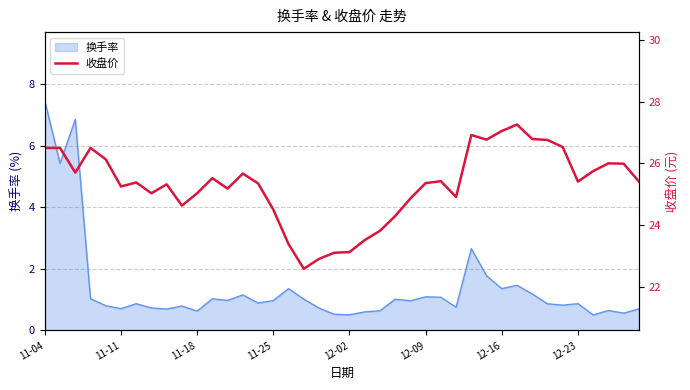

At which label does 换手率 reach its peak?

11-04